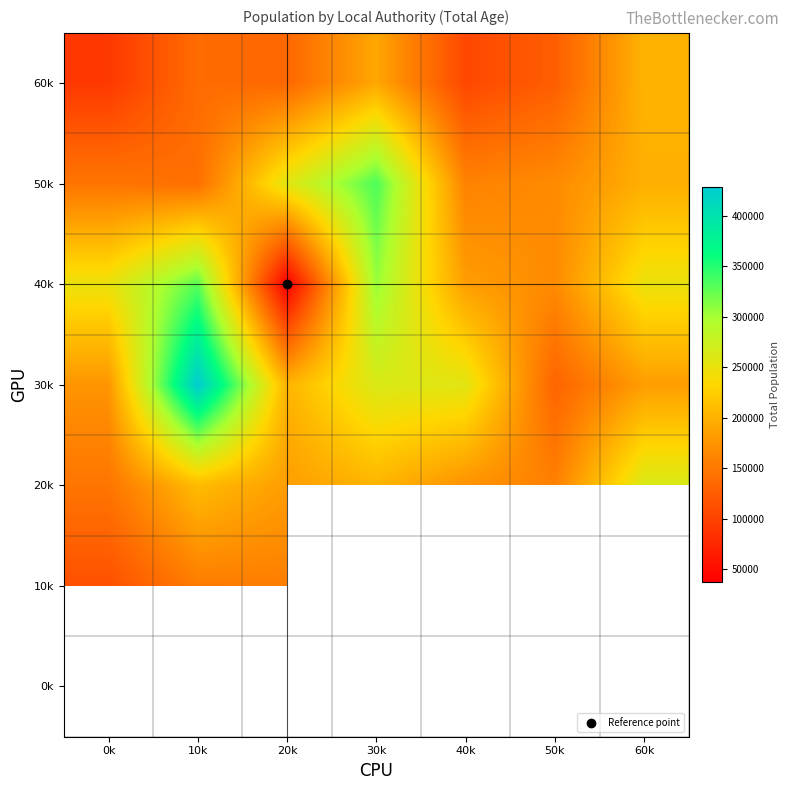

At 0k, list the series in order from smallest to largest.

60k, 10k, 50k, 20k, 30k, 40k, 0k